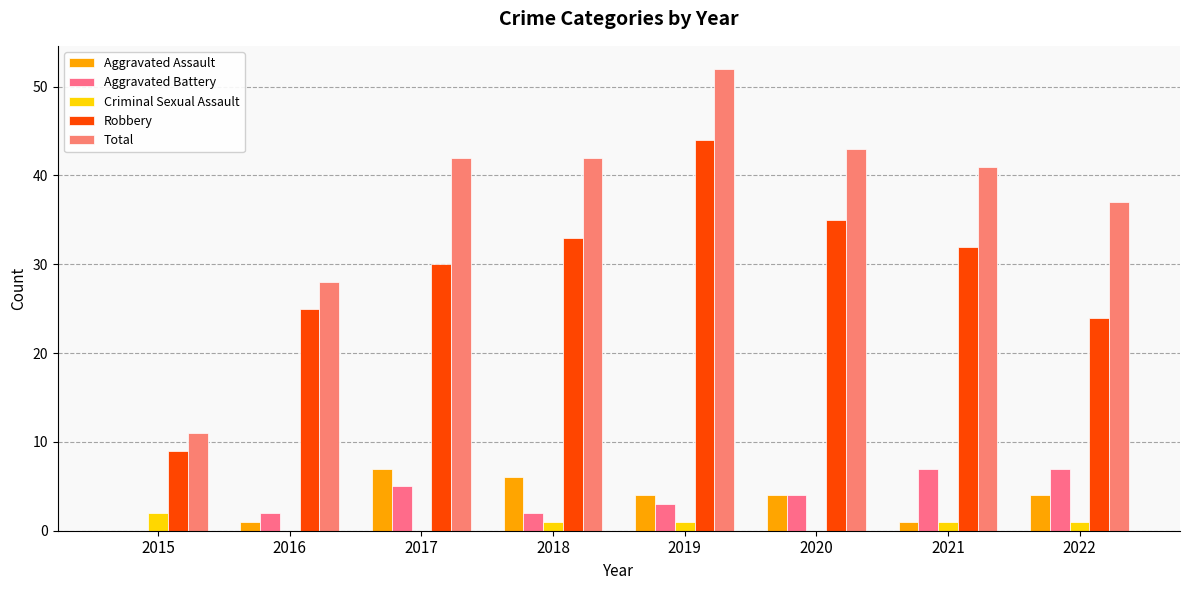

How many groups of bars are there?

8